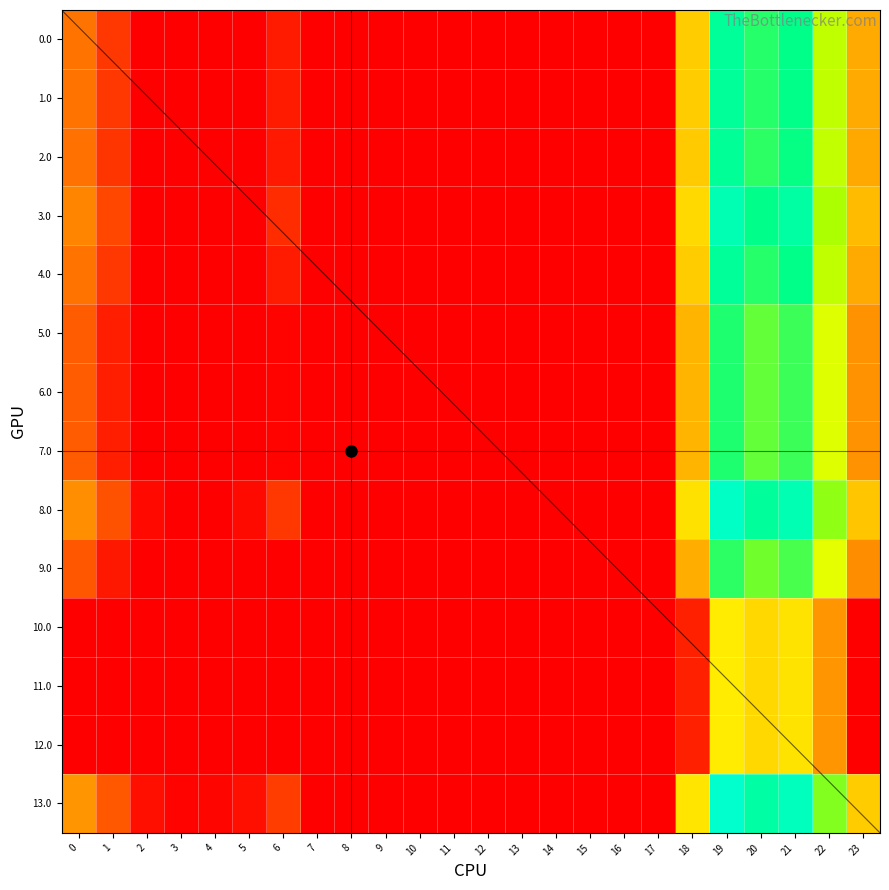

Which category has the lowest value across all series?

2